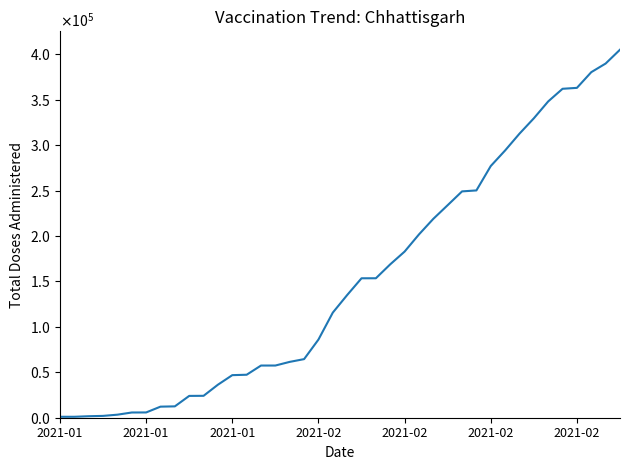

Does the chart display data point markers on the line(s)?

No